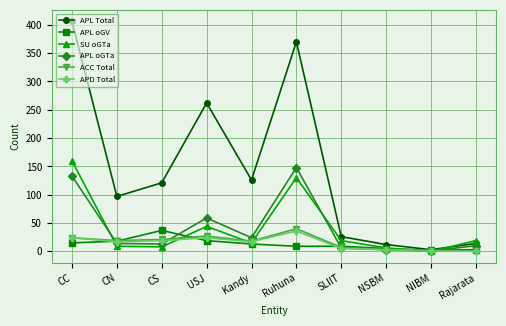

In APL Total, how many points are lower than both neighbors (excluding endpoints)?

3